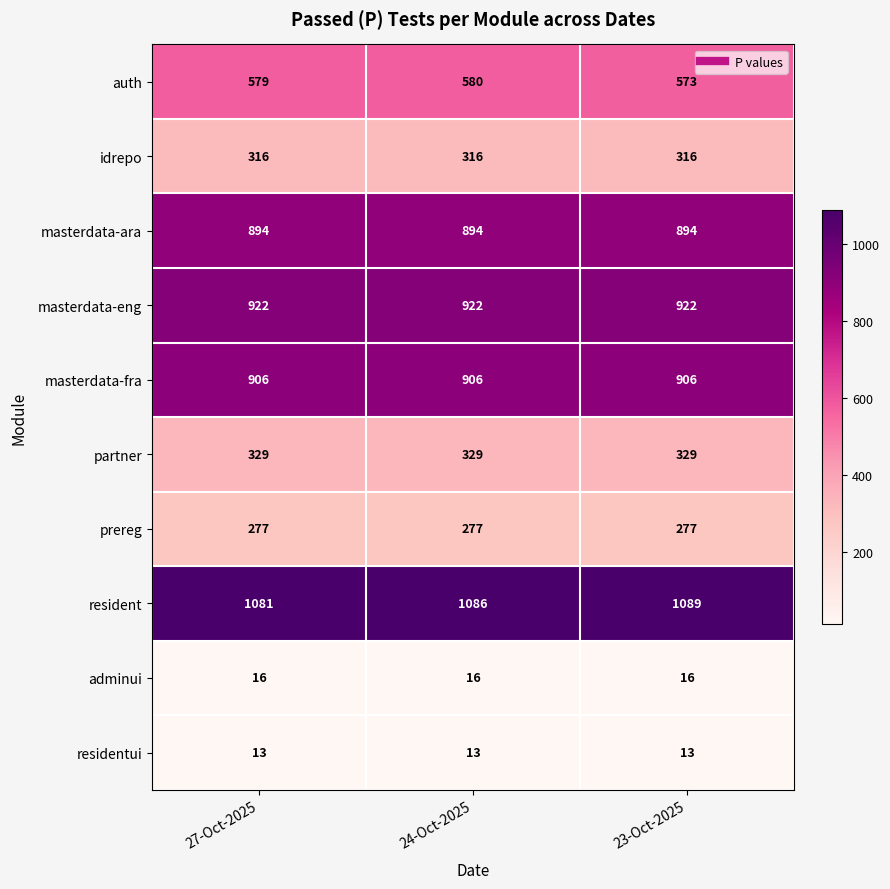

True or false: masterdata-ara has a value of 894 at 23-Oct-2025.

True